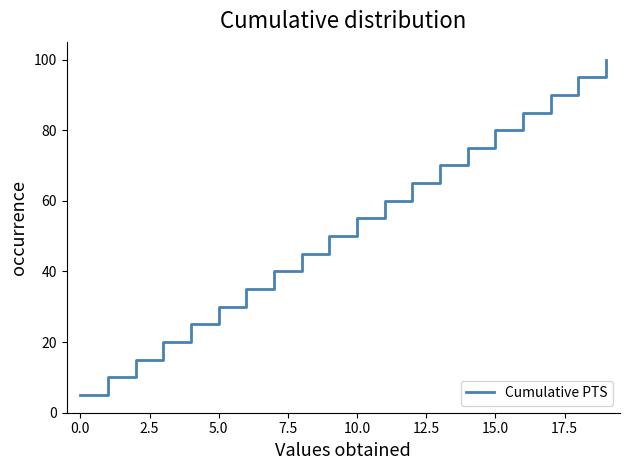

What is the smallest value displayed?

5.0